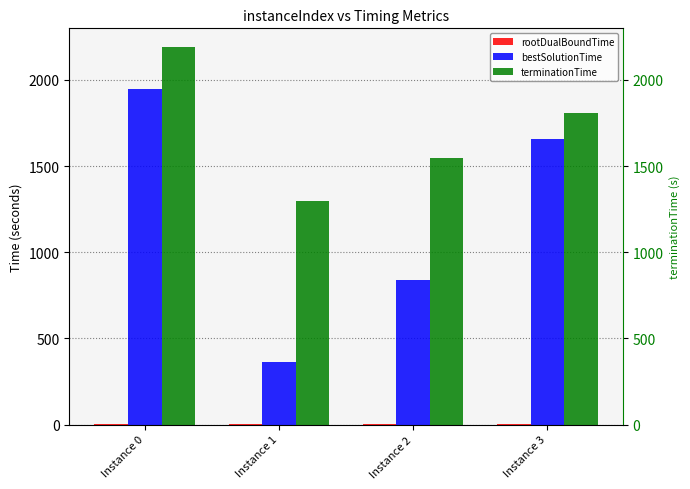

Rank the series by their maximum value, from highest to lowest.

terminationTime, bestSolutionTime, rootDualBoundTime